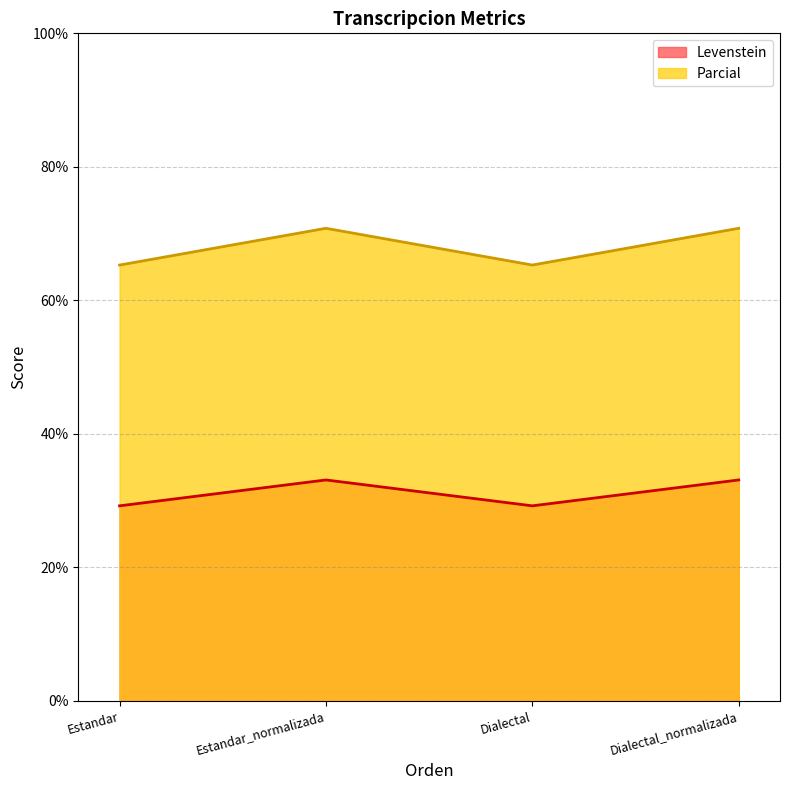

At how many categories does at least one series exceed 47?

4